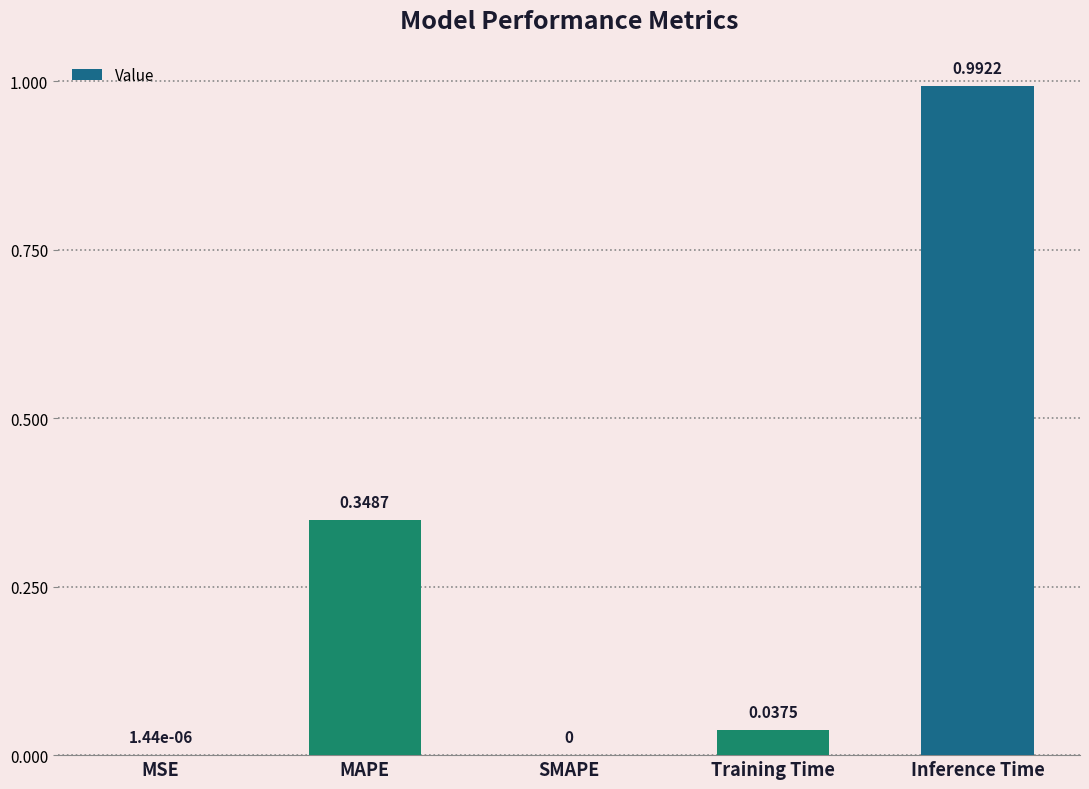

What is the sum of all values?

1.4